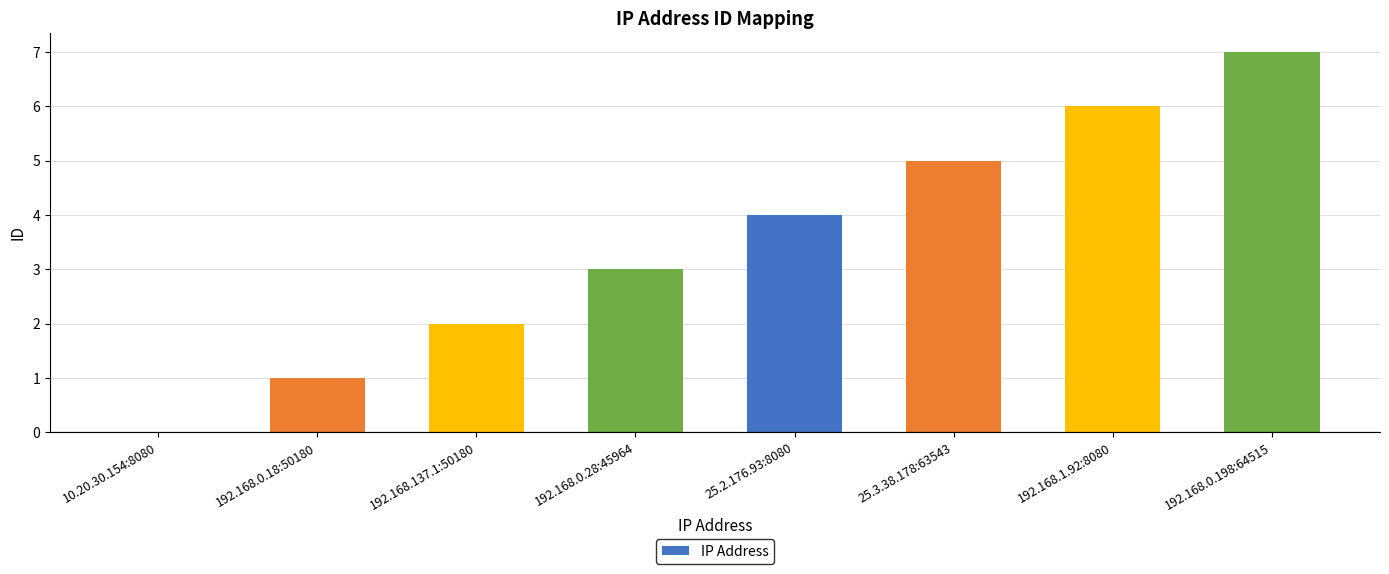

The value at 192.168.0.28:45964 is 1. True or false?

False